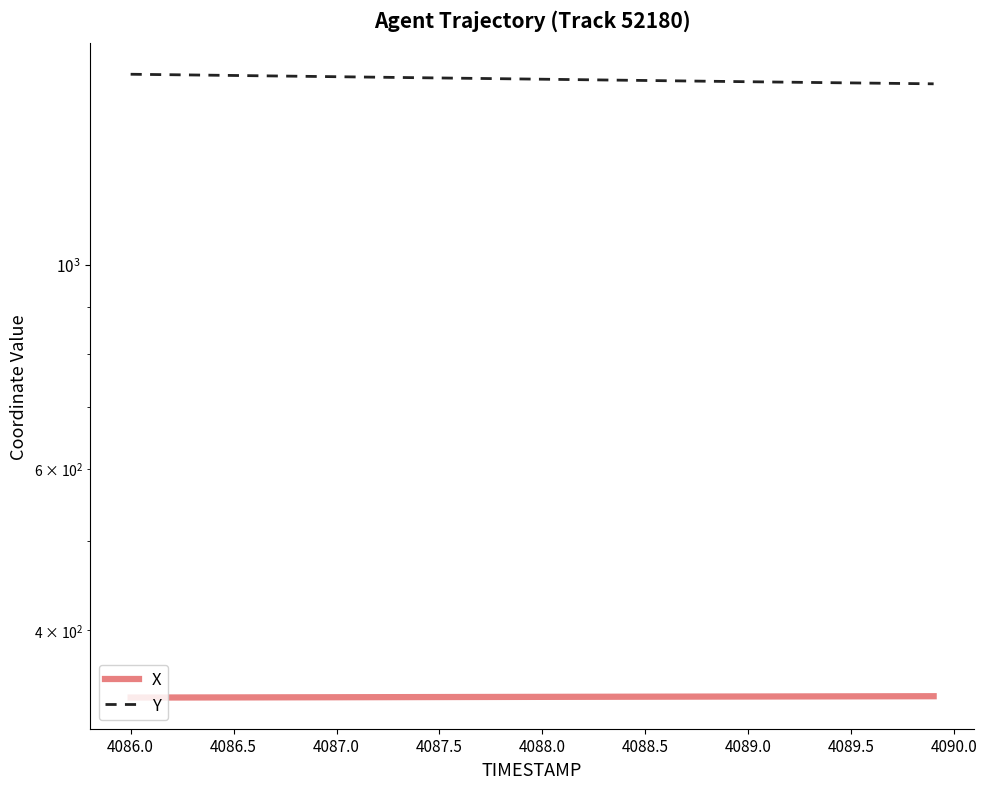

True or false: X has more than 0 points higher than both neighbors.

False